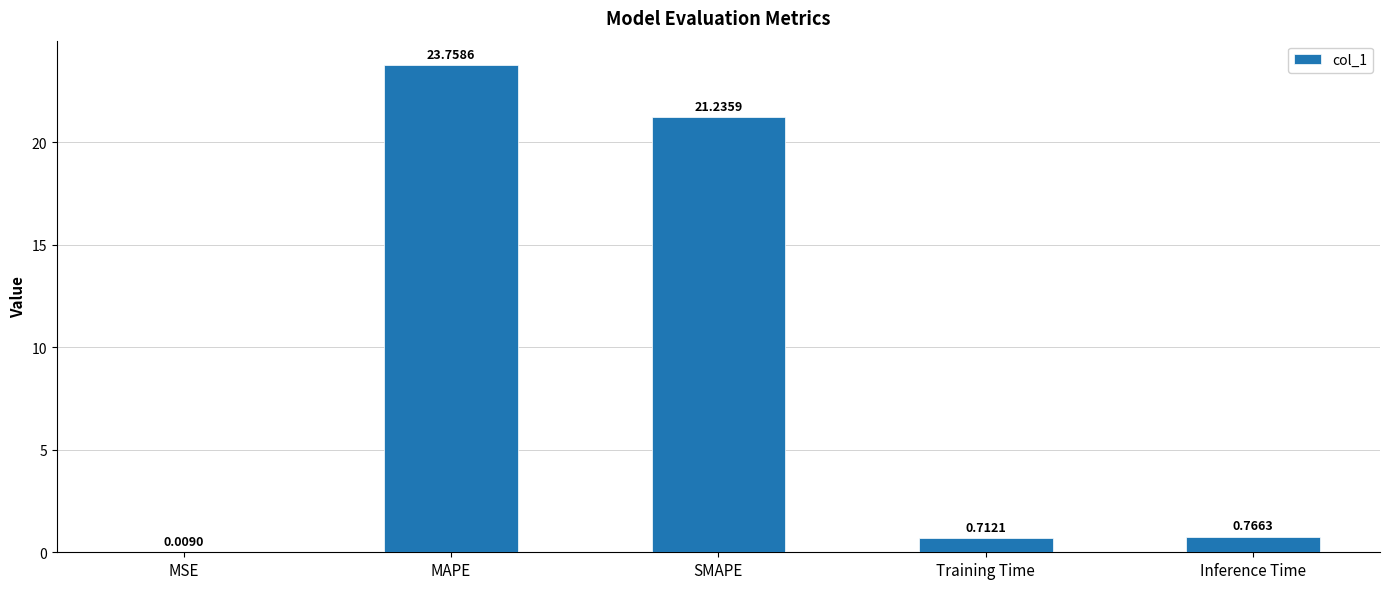

What is the ratio of the value at SMAPE to the value at MAPE?

0.9